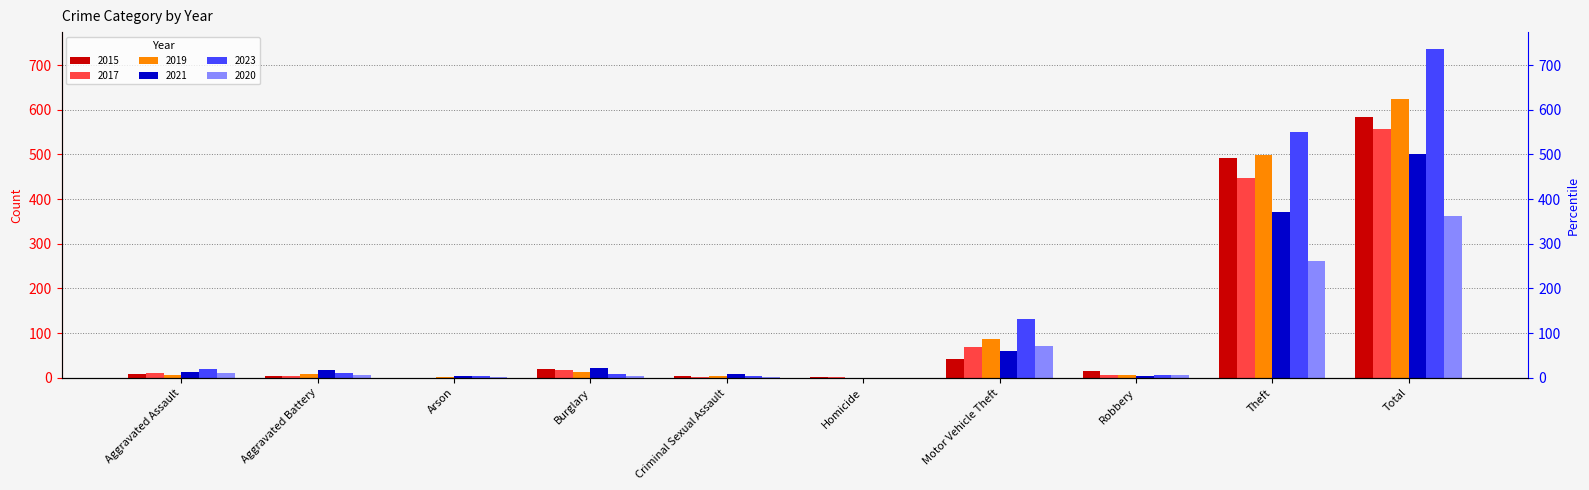

Reading left to right, list all the values displayed in this chart.

2015: 8	3	0	19	4	1	43	15	491	584
2017: 10	5	0	18	2	1	69	6	447	558
2019: 7	8	1	12	4	0	87	6	499	624
2021: 12	17	3	23	9	0	60	5	371	500
2023: 19	11	3	9	5	0	132	7	551	737
2020: 11	6	1	5	1	0	71	6	261	362